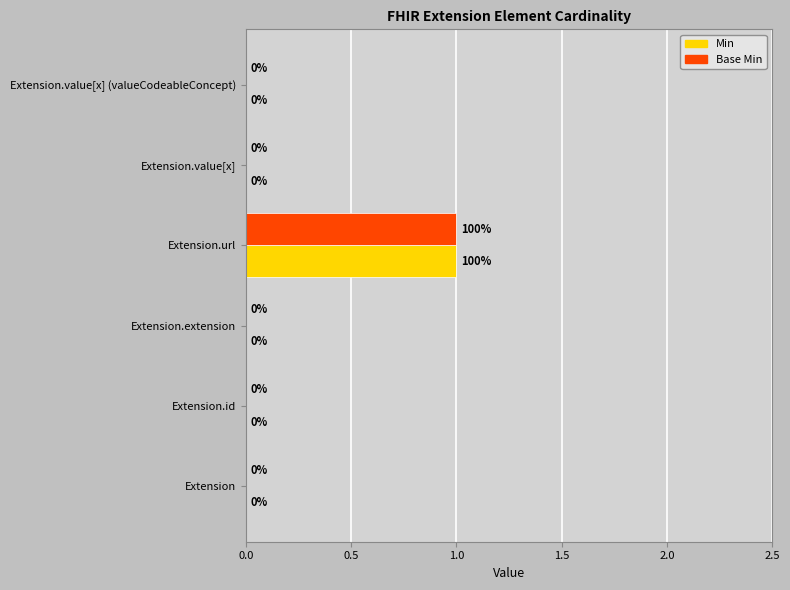

The value of Base Min at Extension.extension is 0. True or false?

True